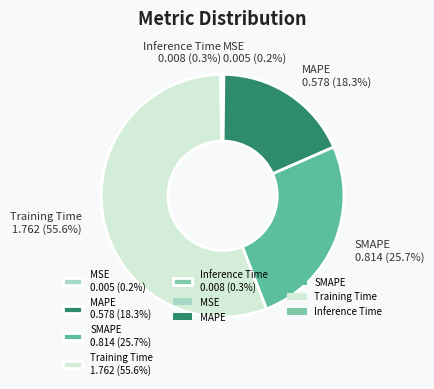

To the nearest percent, what is the difference between the largest and smallest slice percentages?

55%